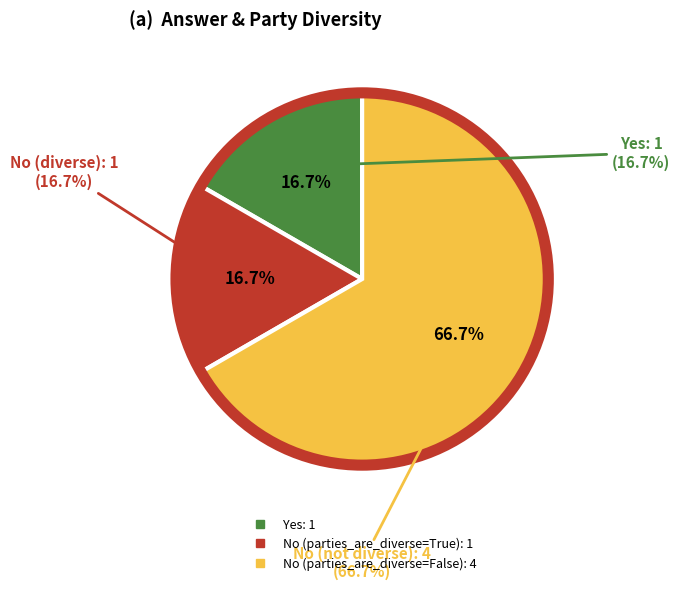

What is the largest slice in the pie chart?

No (parties_are_diverse=False)